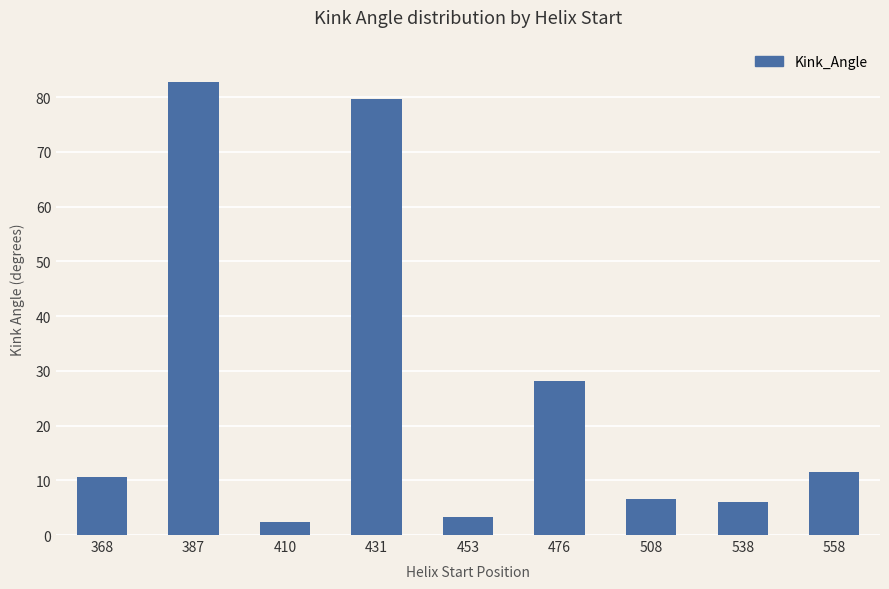

What is the ratio of the value at 431 to the value at 410?

33.5